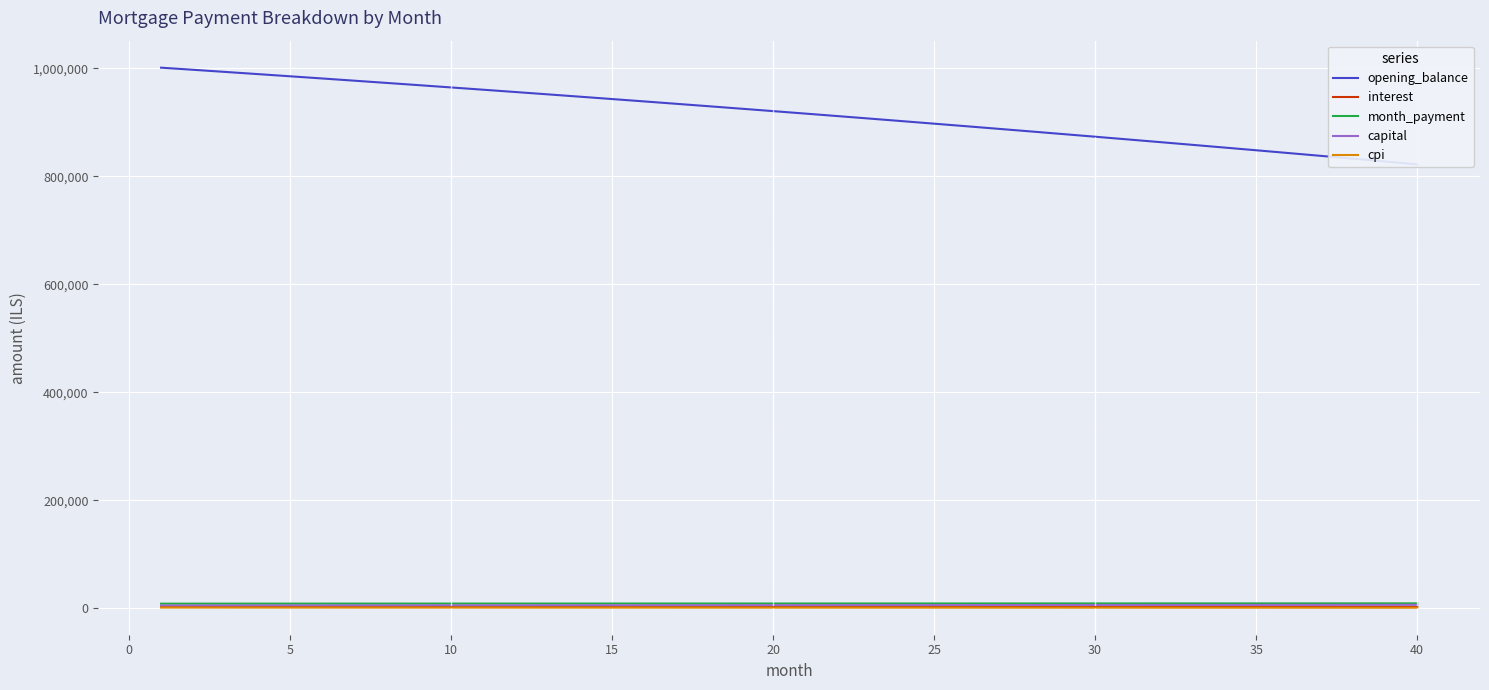

True or false: interest has more than 2 interior local peaks.

False